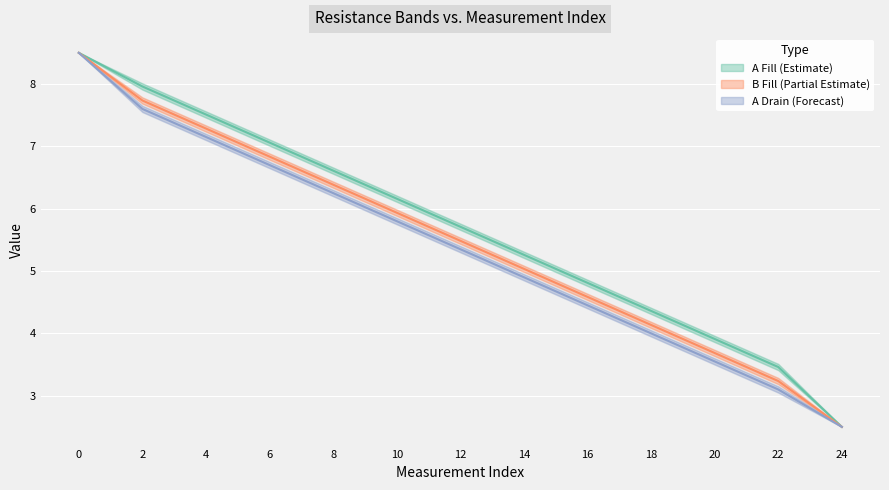

What is the difference between the A Fill Hi values at 14 and 22?

1.8